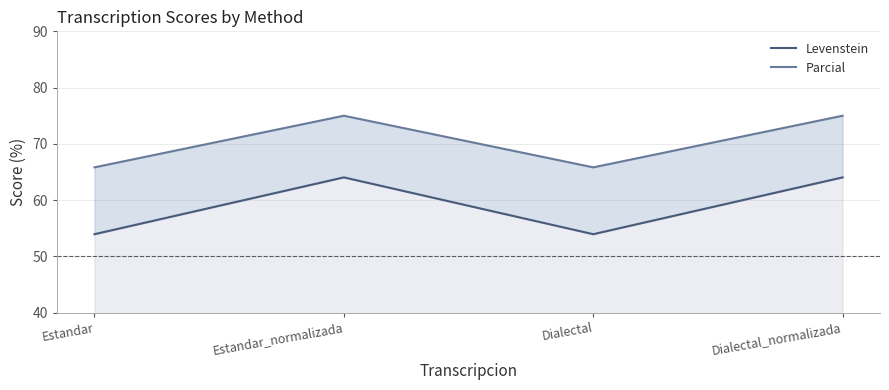

Reading right to left, what are all the values shown in this chart?

Levenstein: Dialectal_normalizada=64.0	Dialectal=53.9	Estandar_normalizada=64.0	Estandar=53.9
Parcial: Dialectal_normalizada=75.0	Dialectal=65.8	Estandar_normalizada=75.0	Estandar=65.8